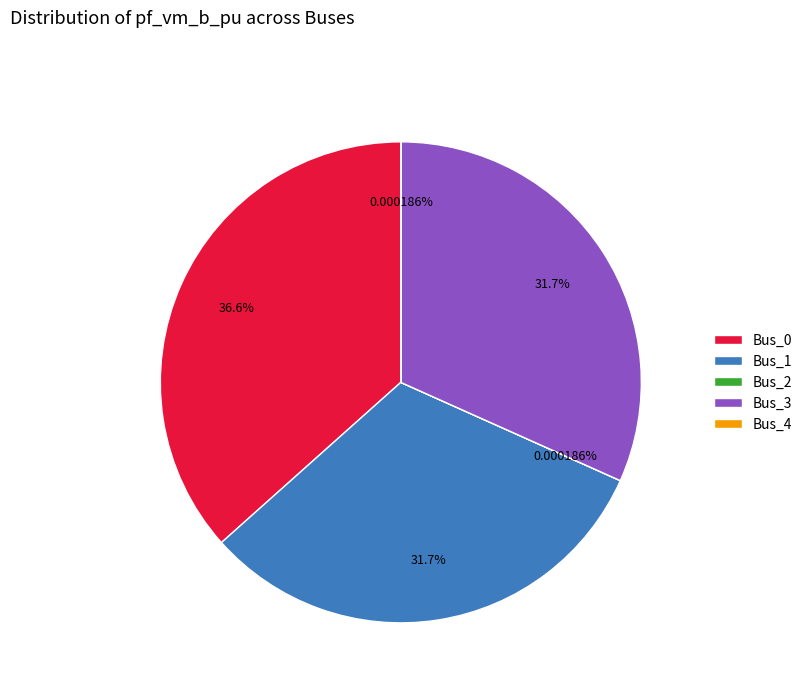

To the nearest percent, what is the difference between the largest and smallest slice percentages?

37%